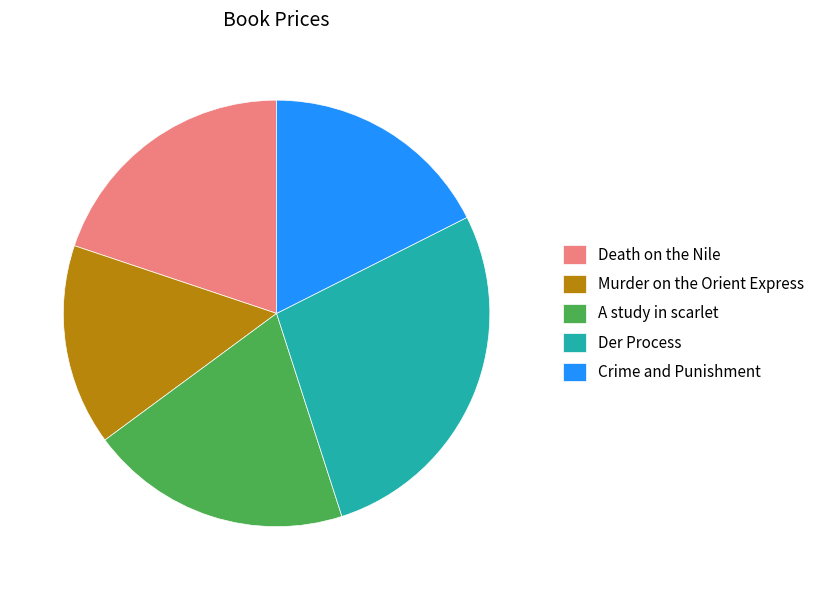

Is there a majority slice in this chart?

No